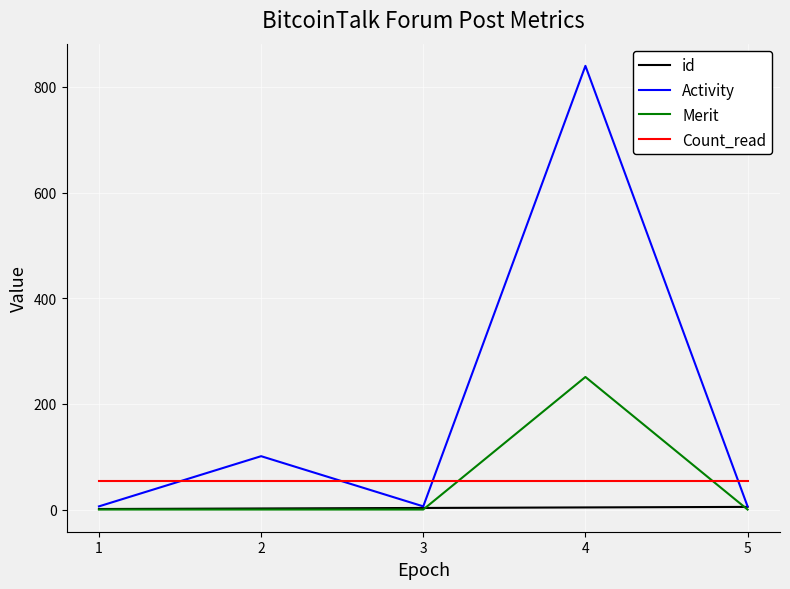

What is the minimum value for Activity?

6